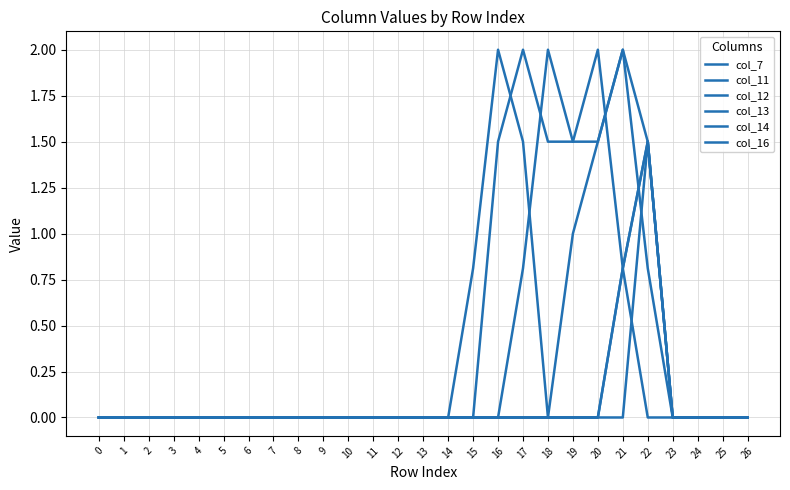

Is this an area chart (filled region under the line)?

No